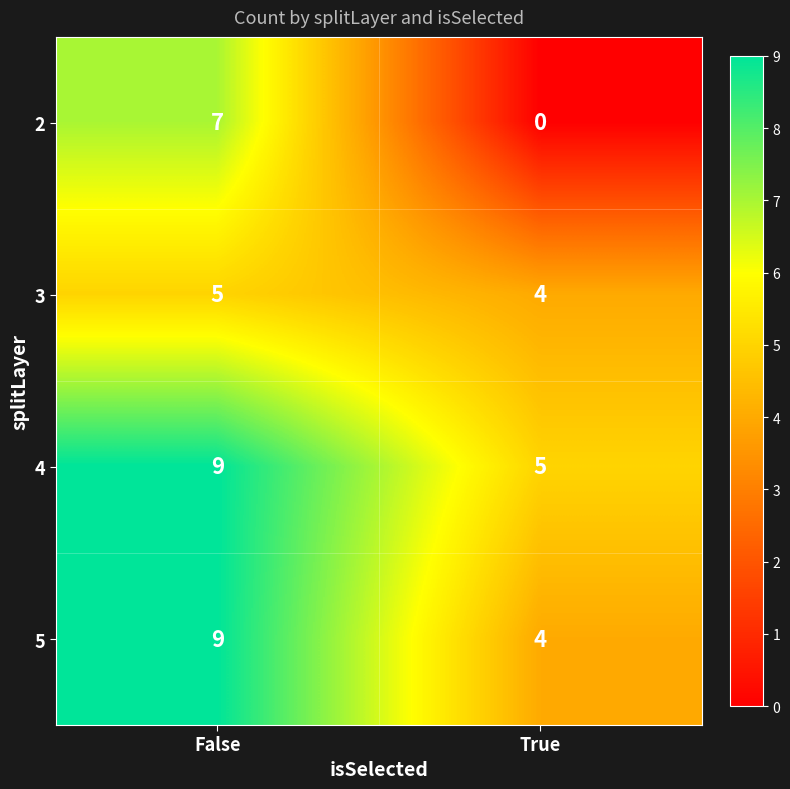

What is the difference between the 2 values at True and False?

7